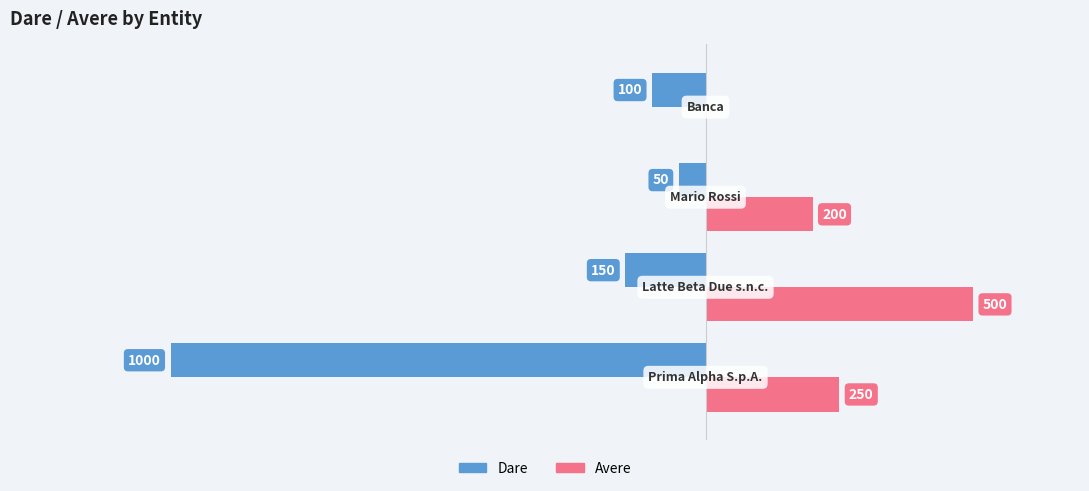

What are all the series names shown in the legend?

Dare, Avere